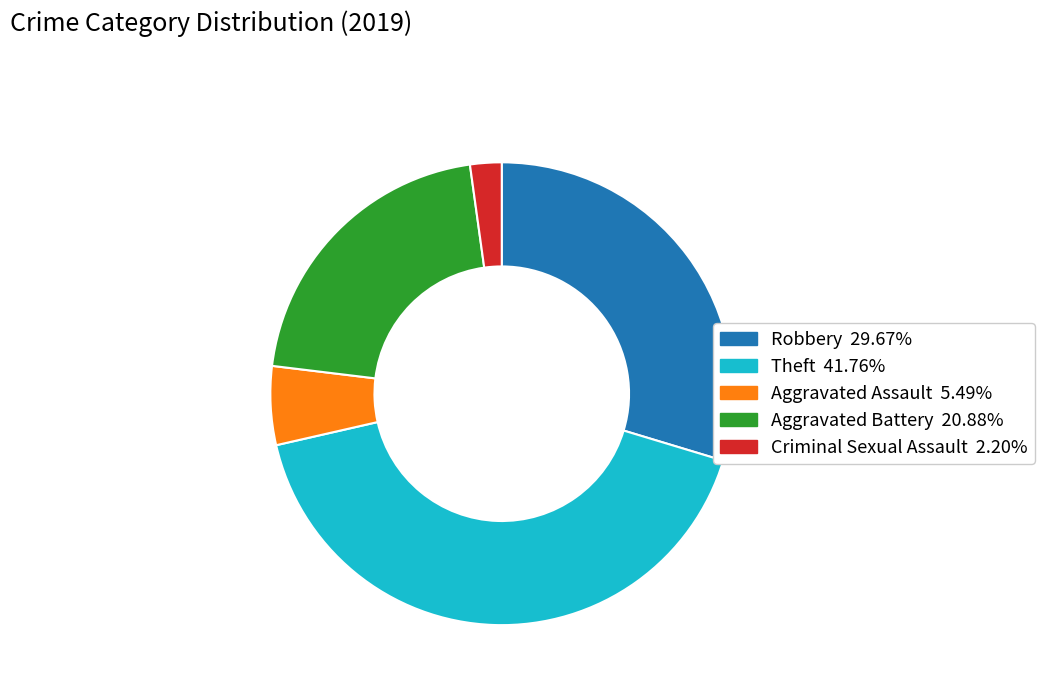

Is there any slice that represents more than half of the pie?

No